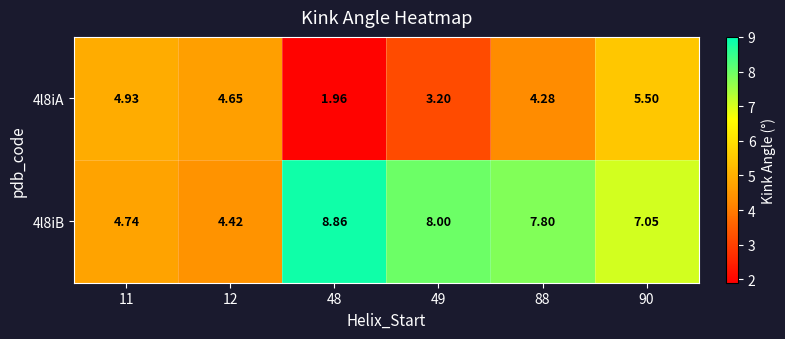

Which series has the largest total across all categories?

4l8iB